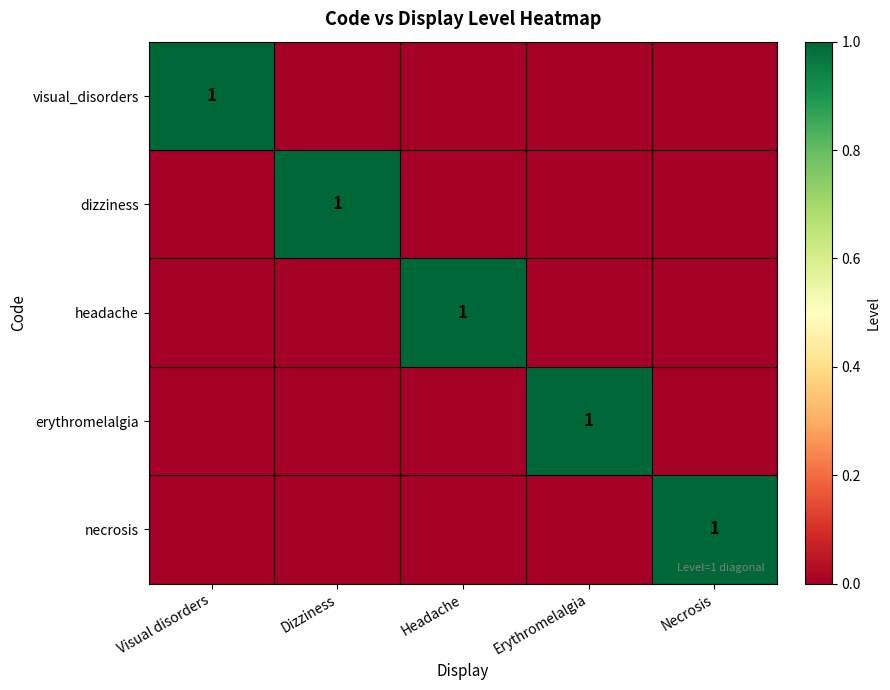

How many series are shown in this chart?

5